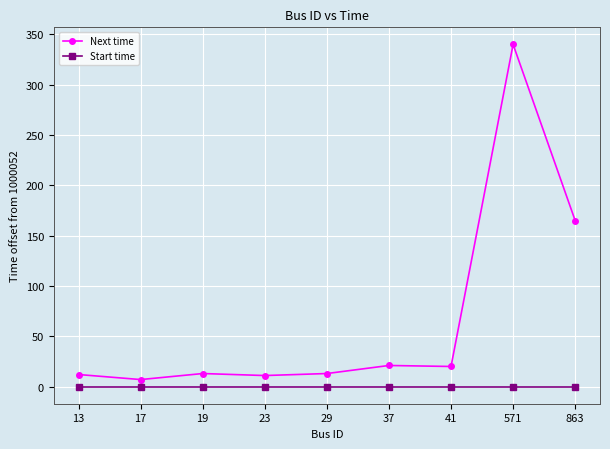

Count the number of categories in the chart.

9